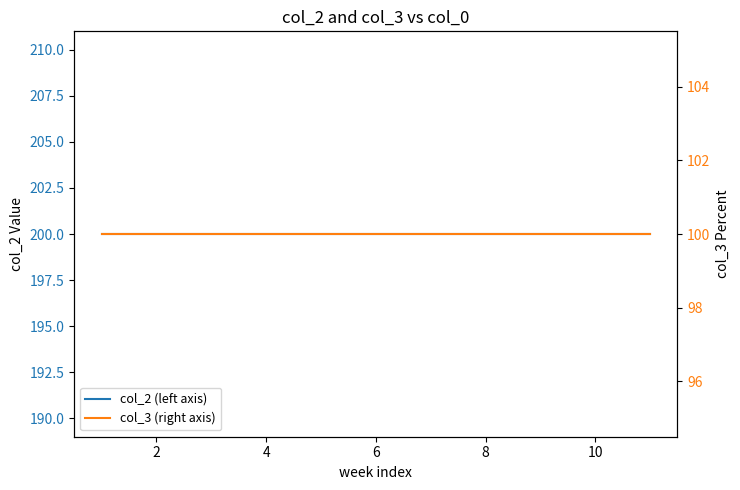

True or false: col_3 (right axis) and col_2 (left axis) intersect in this chart.

False